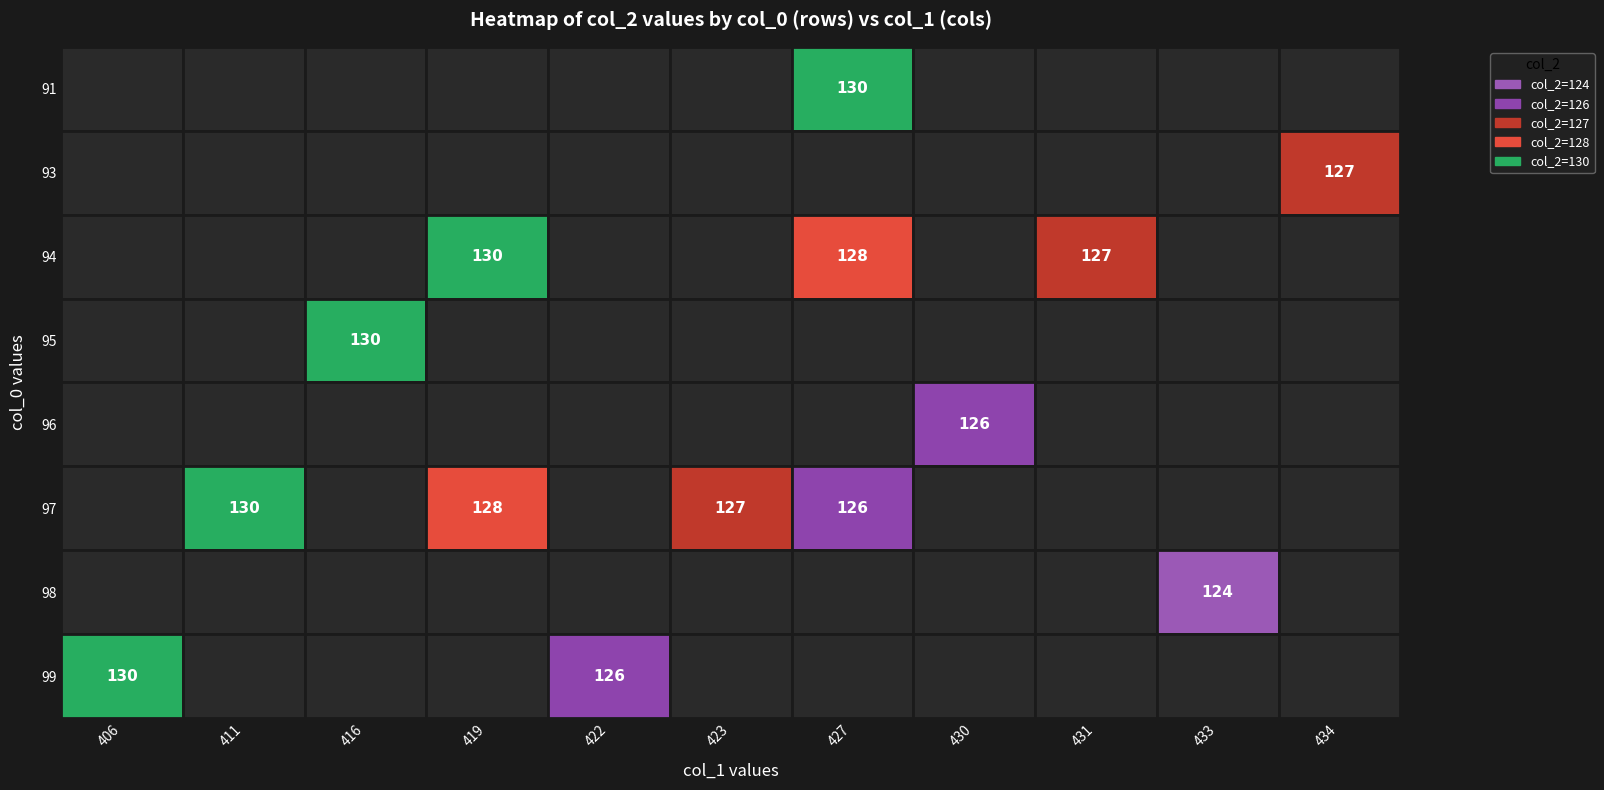

Is it true that r12 equals 130 at 94?

True